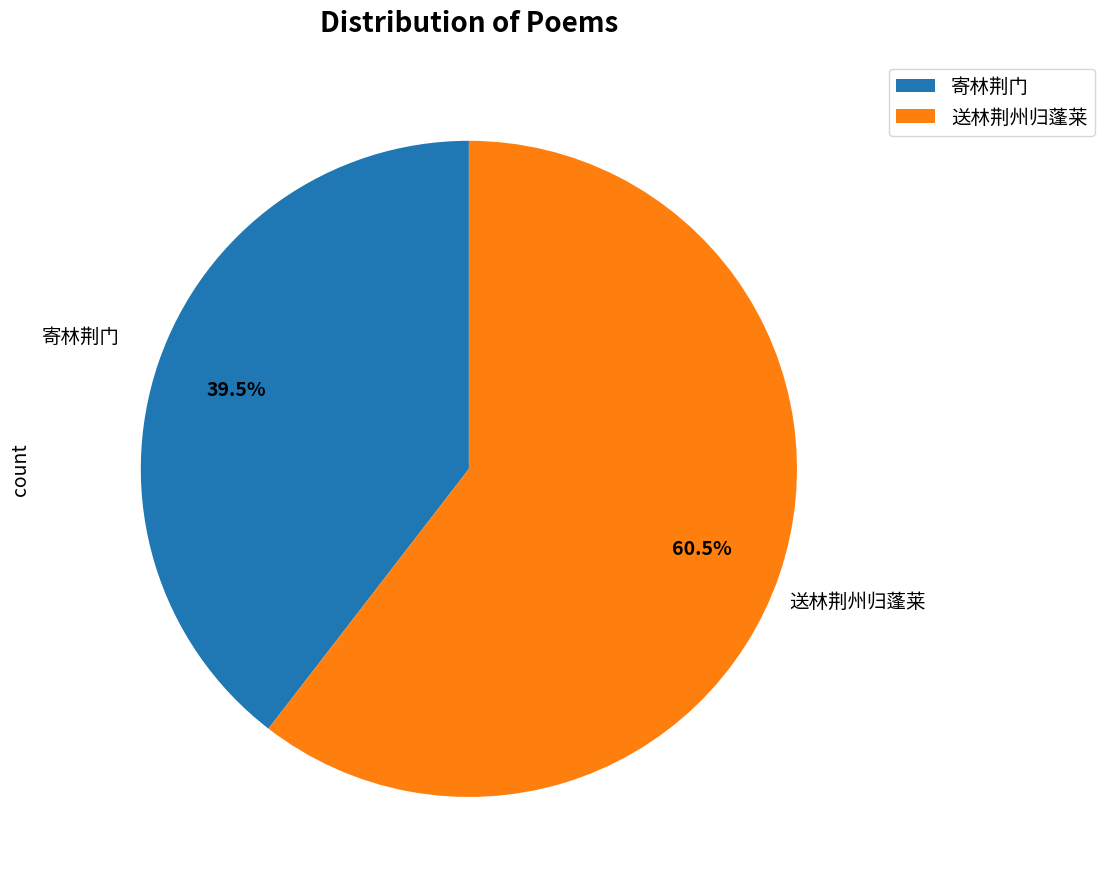

Combined, what portion of the pie is 寄林荆门 and 送林荆州归蓬莱?

100.0%